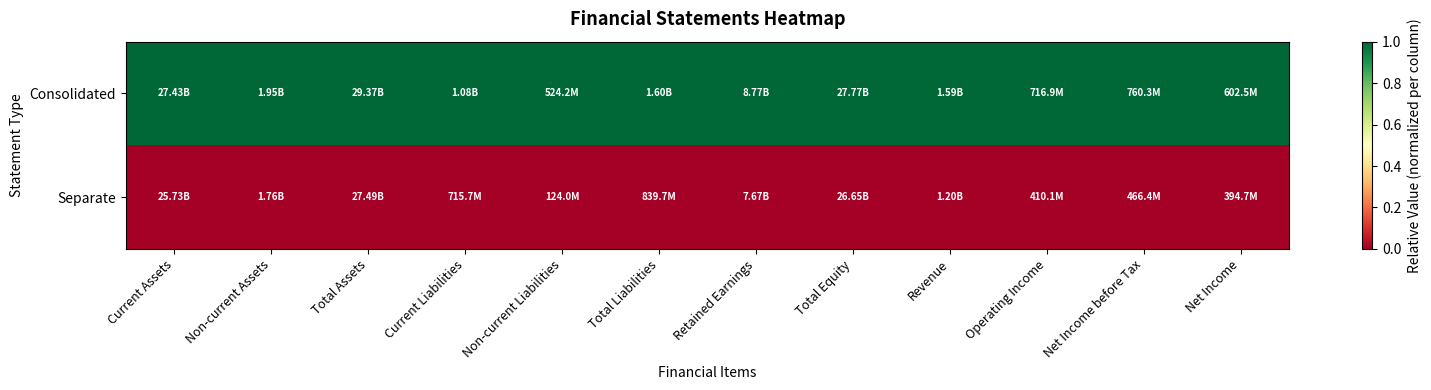

List the series in order of their overall mean, highest first.

Consolidated, Separate